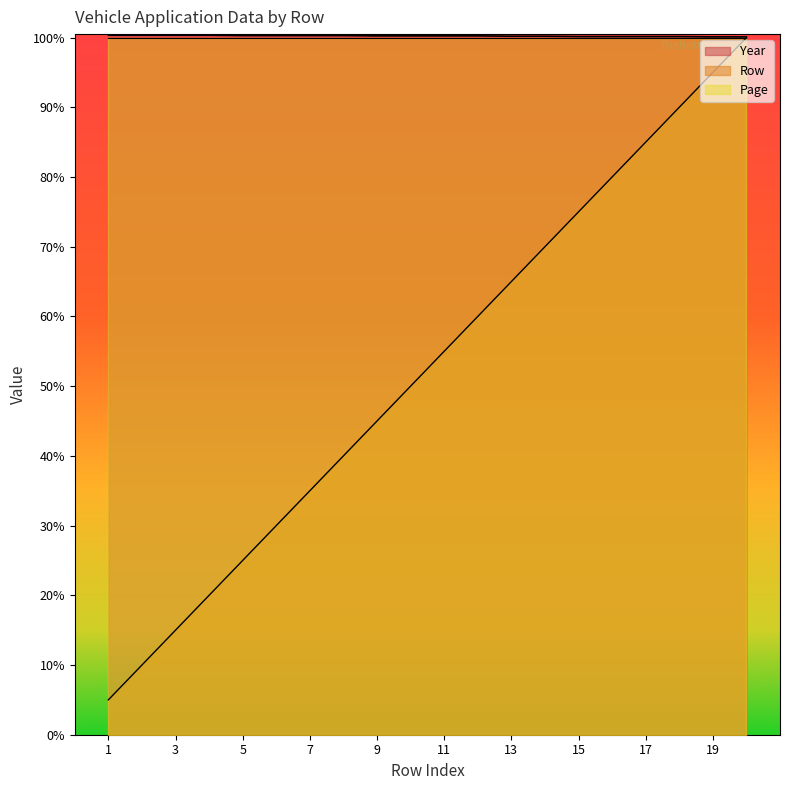

What are all the series names shown in the legend?

Year, Row, Page